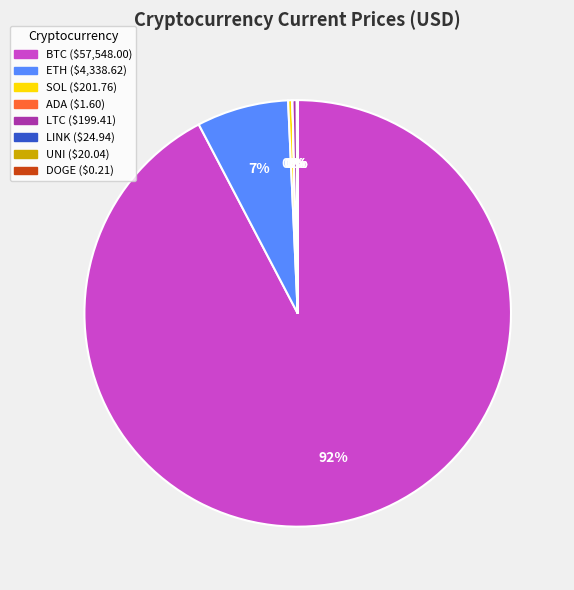

Is there any slice that represents more than half of the pie?

Yes